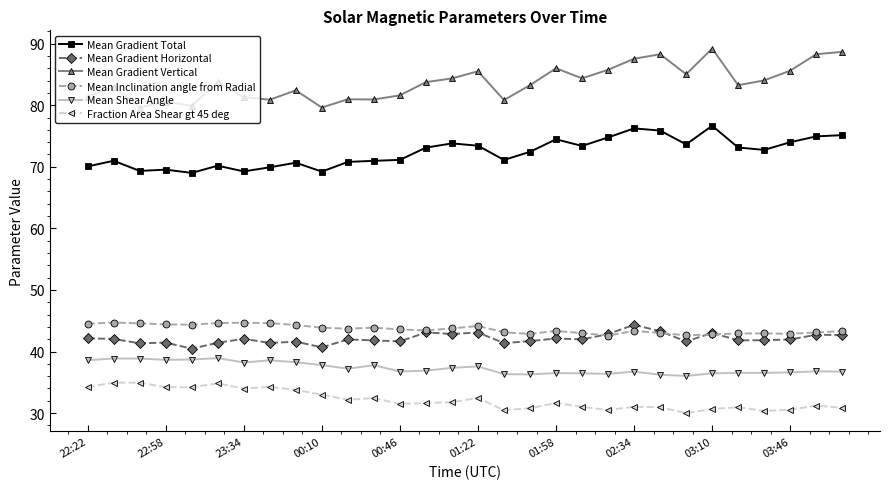

True or false: Mean Gradient Total has more than 2 points higher than both neighbors.

True